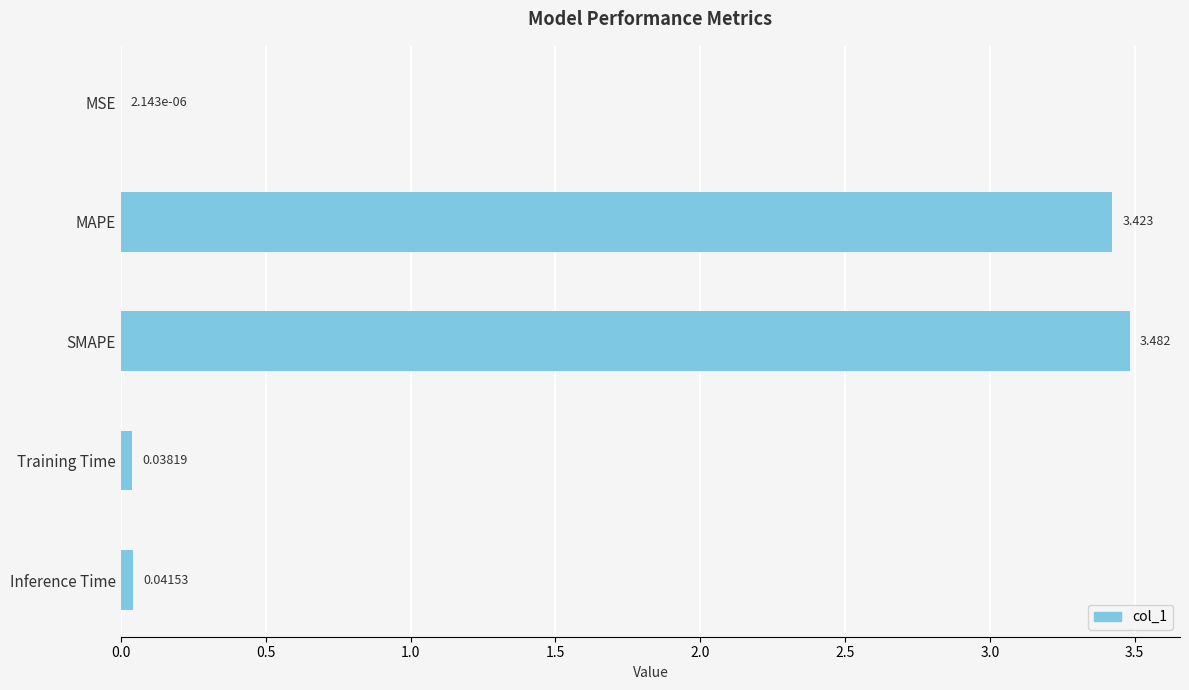

Which label corresponds to the largest value in the chart?

SMAPE